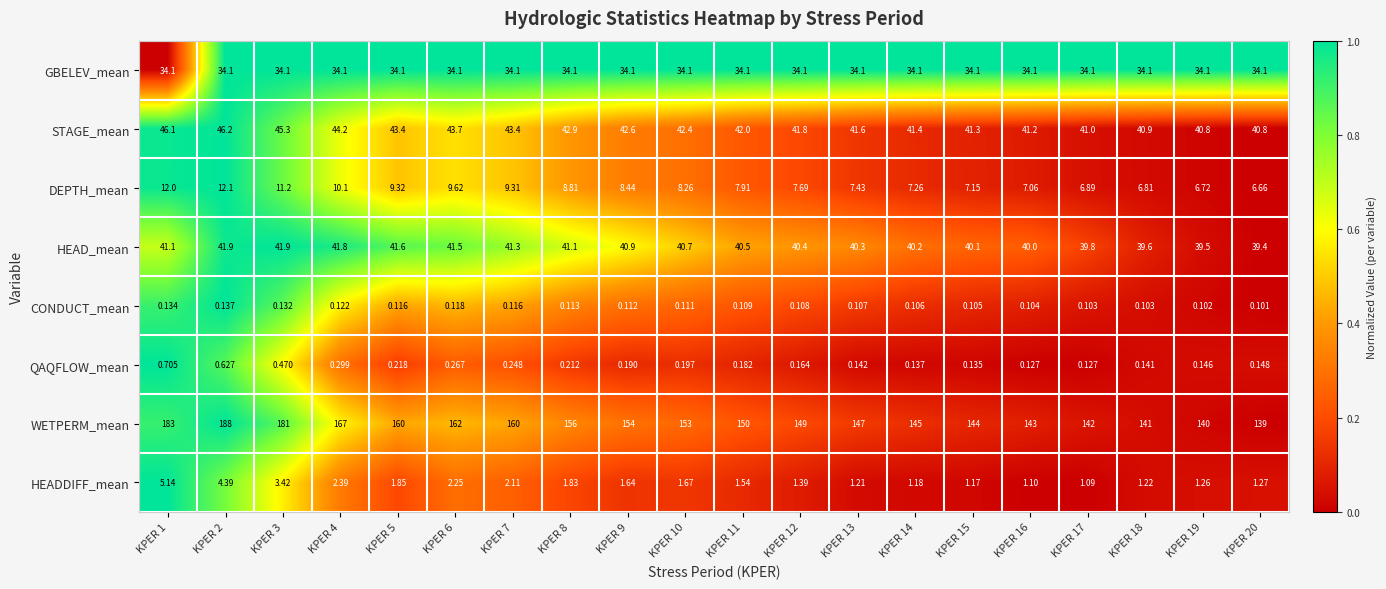

At how many categories does at least one series exceed 0?

20